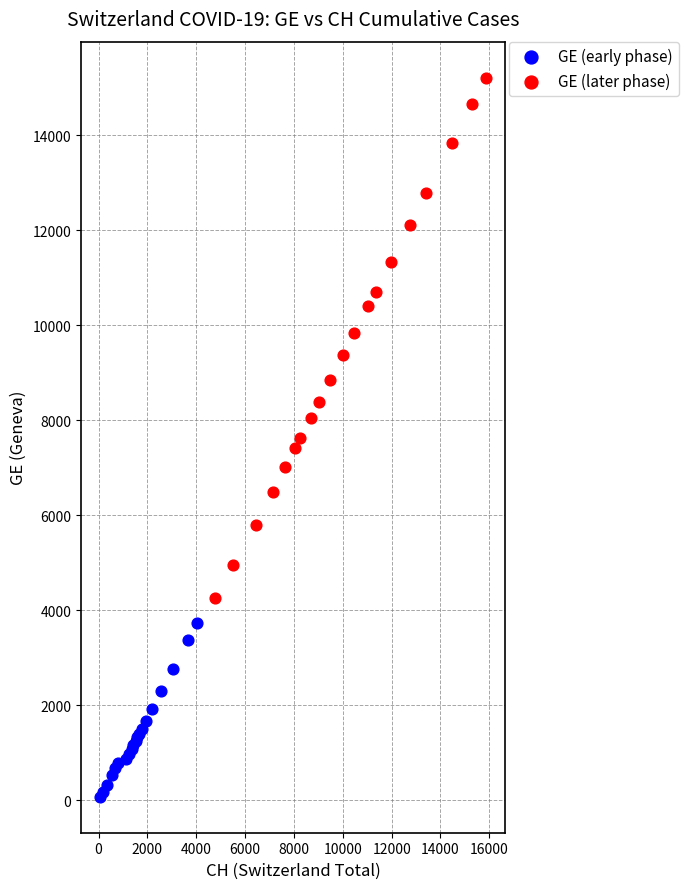

Which series contains the highest Y value?

GE (later phase)